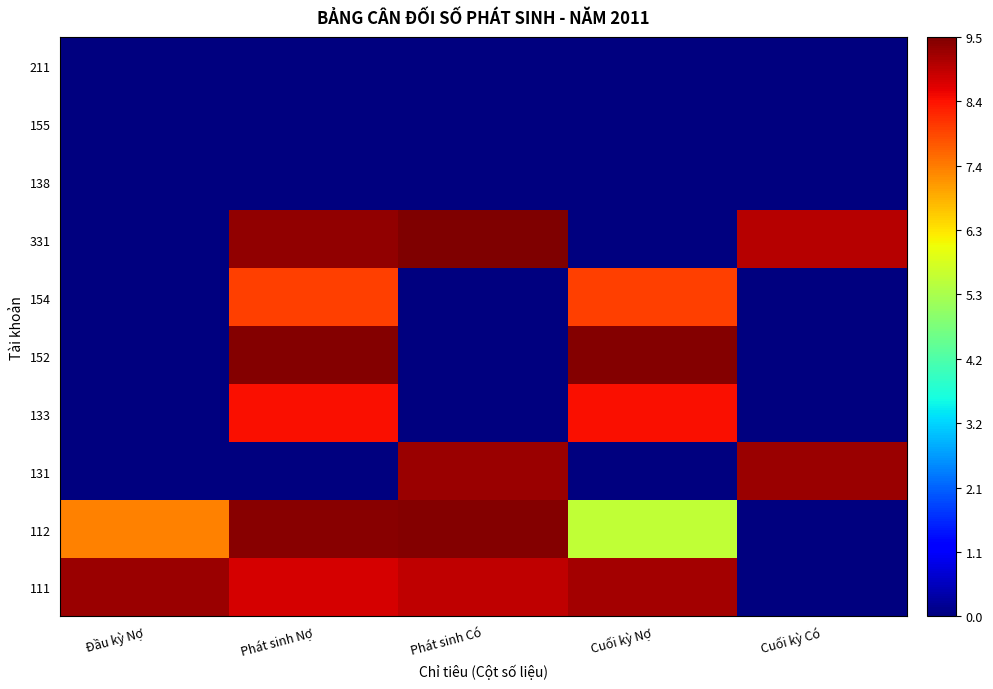

Between Đầu kỳ Nợ and Cuối kỳ Có, which is larger?

Đầu kỳ Nợ